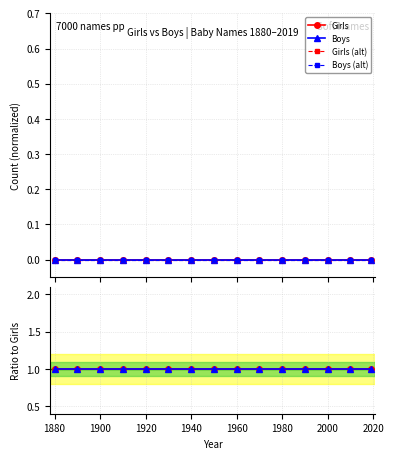

Is the value of Girls (alt) at 1980 greater than the value of Boys at 11?

No